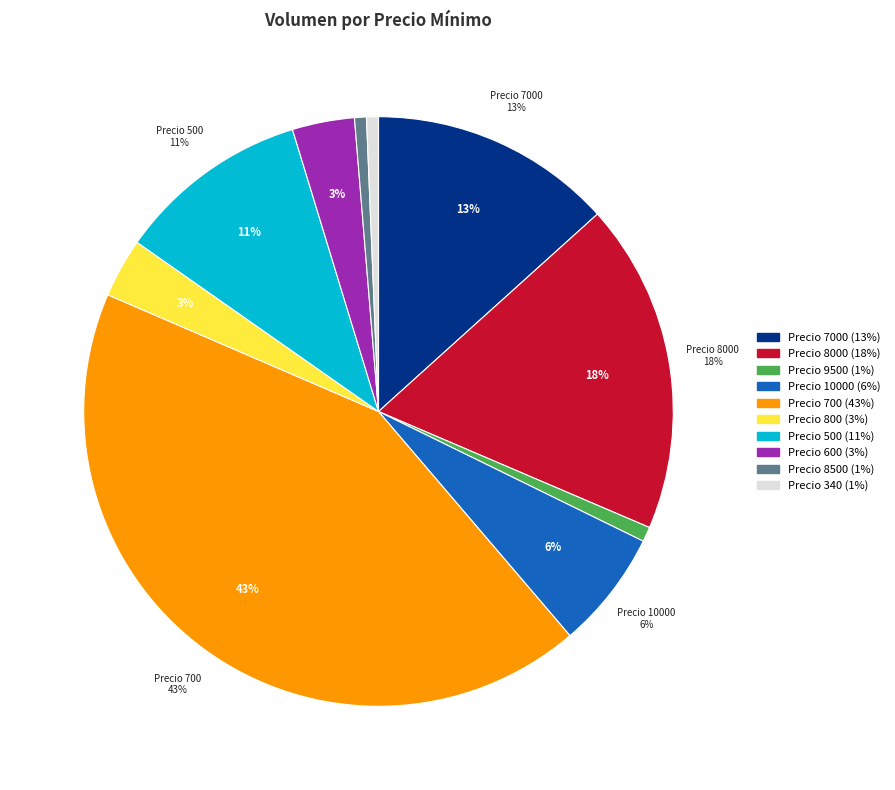

Count the number of slices in the pie.

10